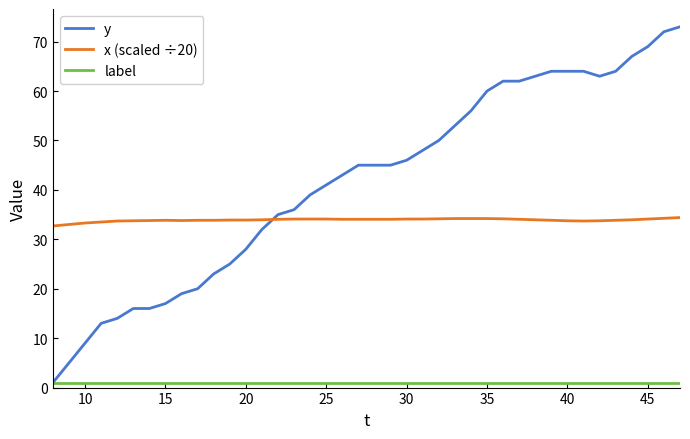

What is the lowest value of the x (scaled ÷20) series?

32.7